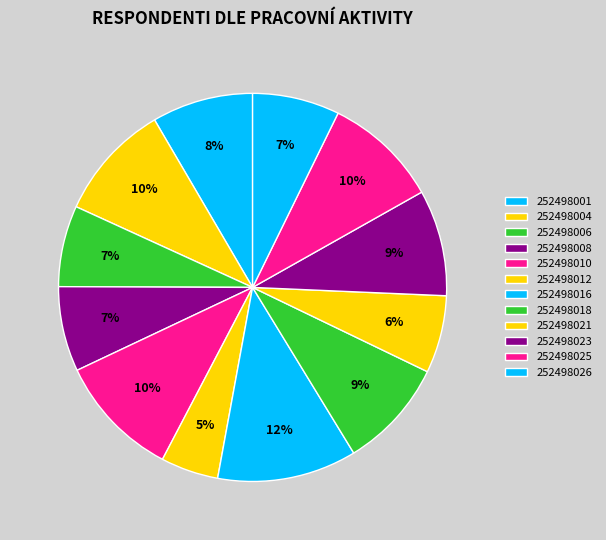

Which slice is the largest?

252498016